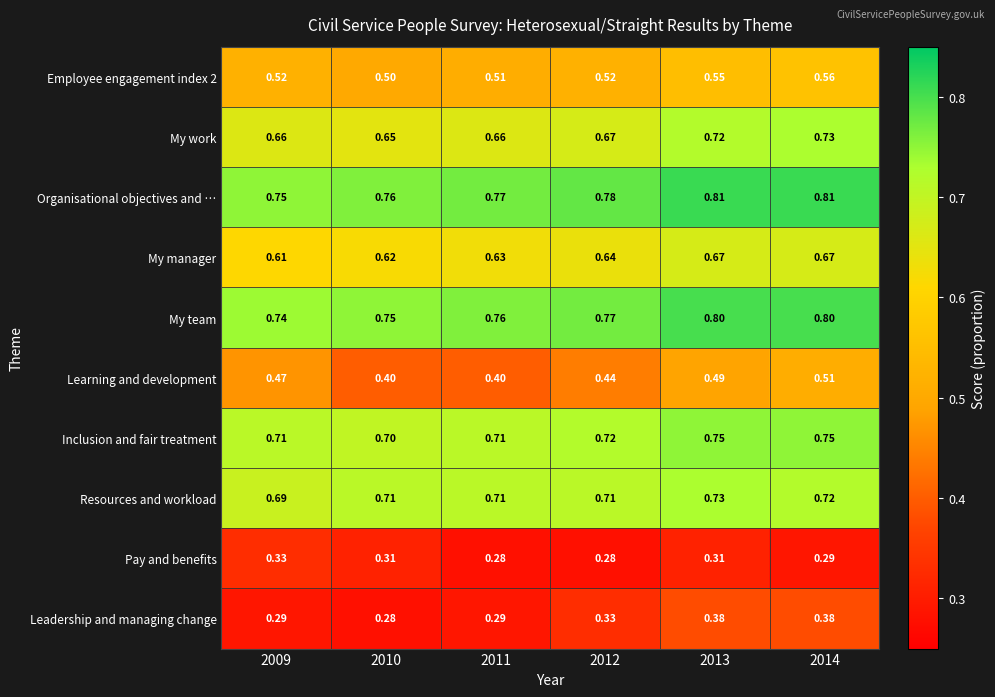

At 2009, list the series in order from smallest to largest.

Leadership and managing change, Pay and benefits, Learning and development, Employee engagement index 2, My manager, My work, Resources and workload, Inclusion and fair treatment, My team, Organisational objectives and …